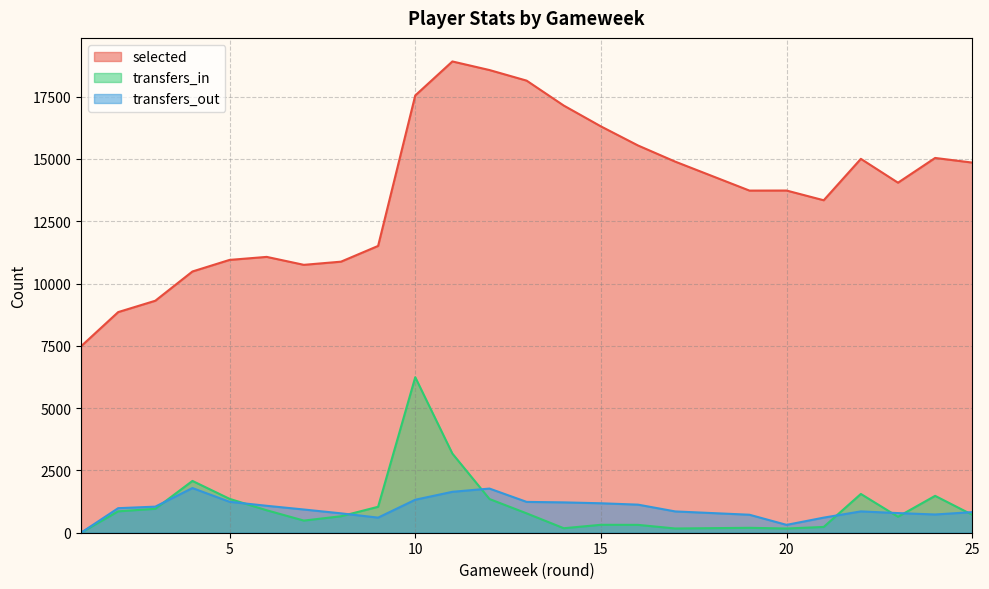

List the series in order of their peak value, lowest first.

transfers_out, transfers_in, selected